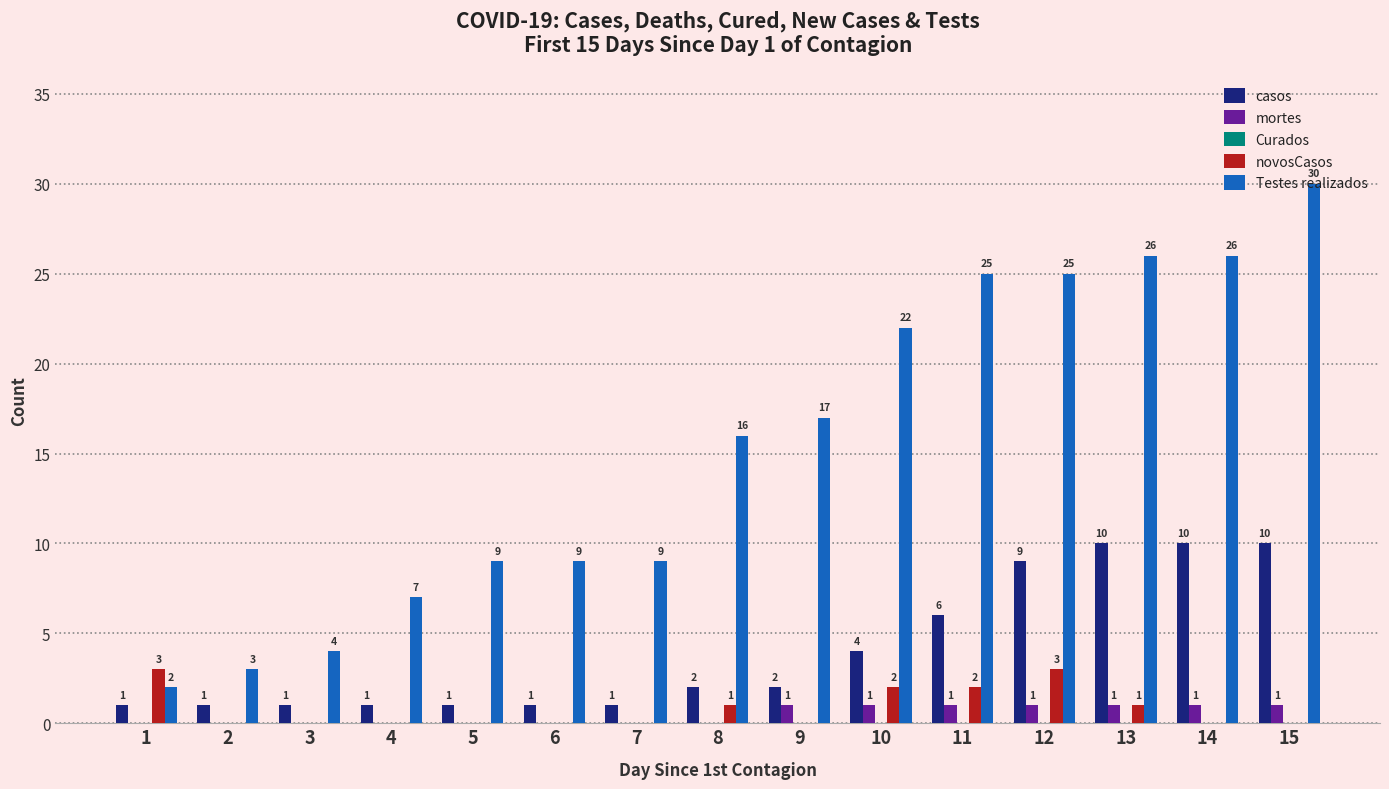

Is the value of casos at 12 greater than the value of novosCasos at 7?

Yes